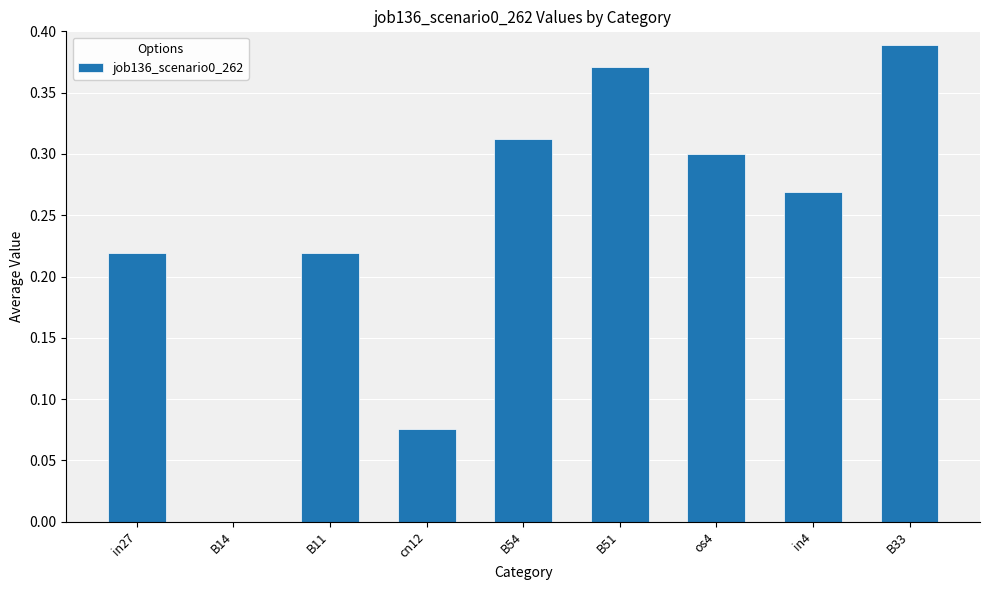

What is the sum of all values?

2.2